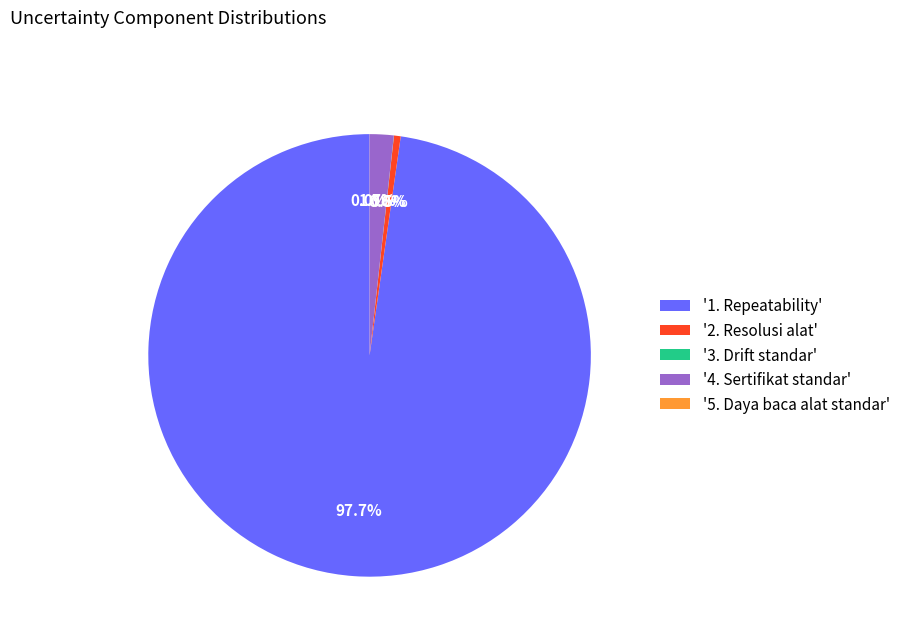

Does '1. Repeatability' account for over 50% of the chart?

Yes